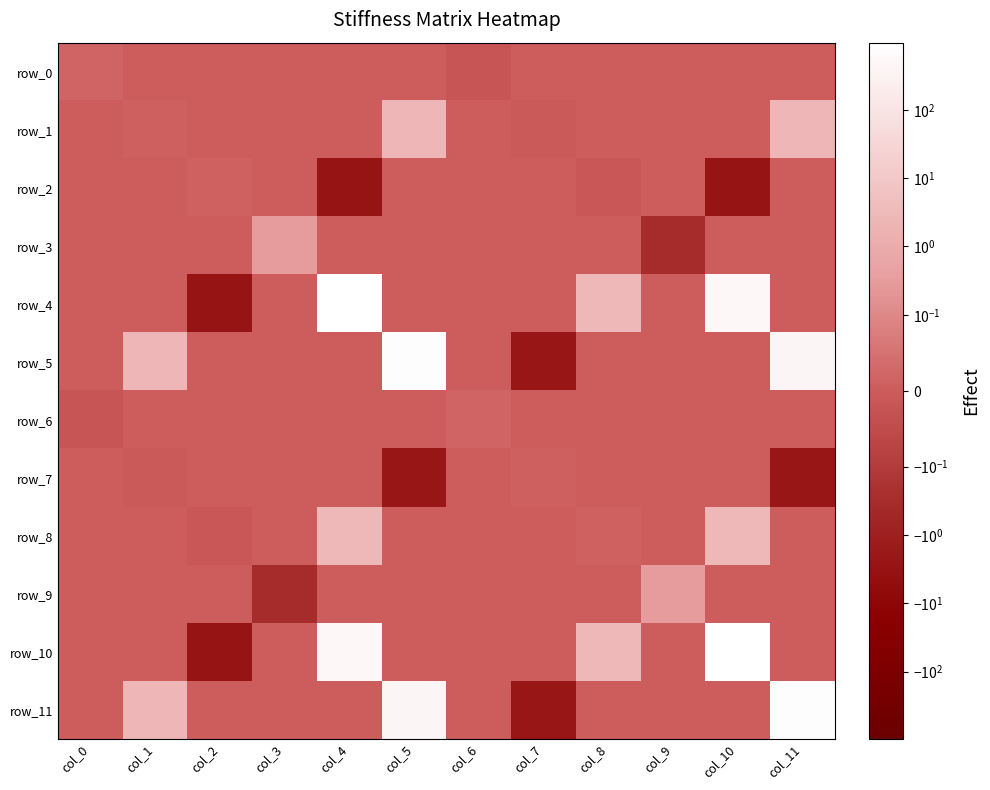

What is the maximum value for row_4?

960.0